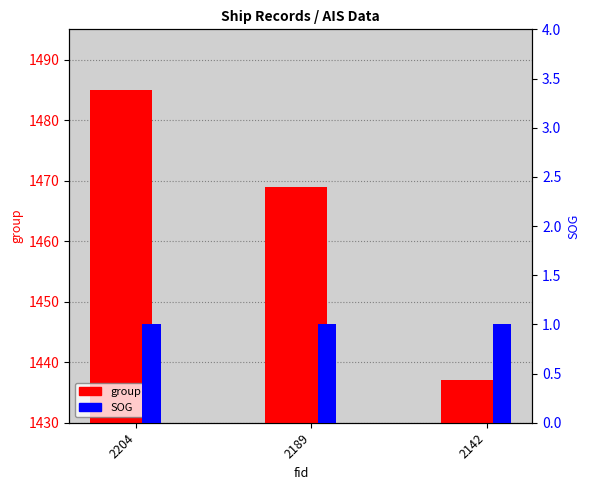

How many data points does each series have?

3